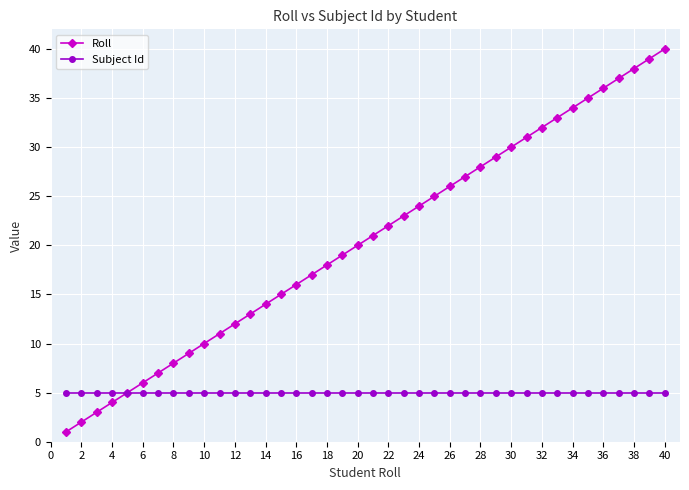

What is the lowest value of the Subject Id series?

5